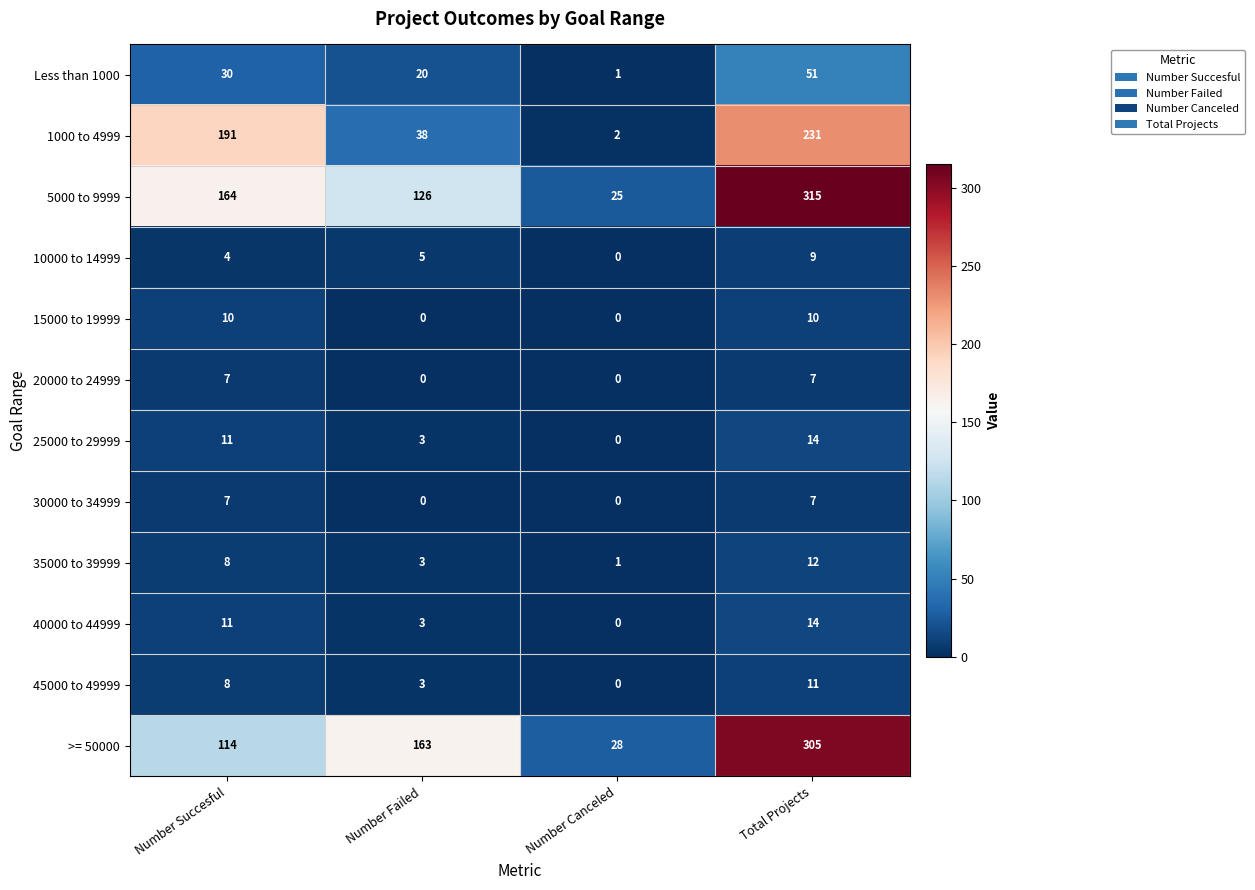

What is the approximate value of 35000 to 39999 at Total Projects?

12